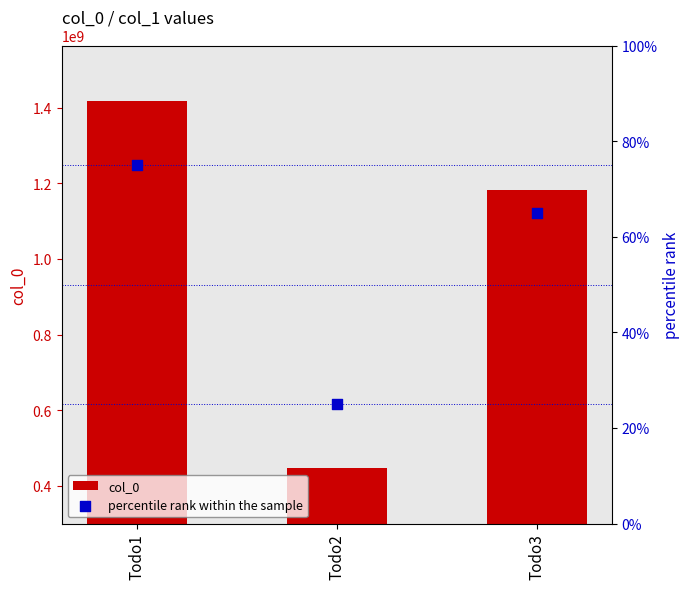

What are all the series names shown in the legend?

col_0, percentile rank within the sample